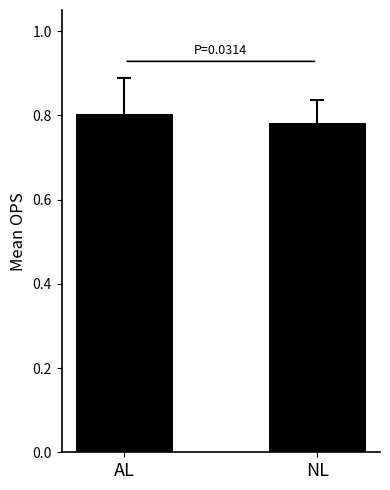

What position from the left is NL?

2